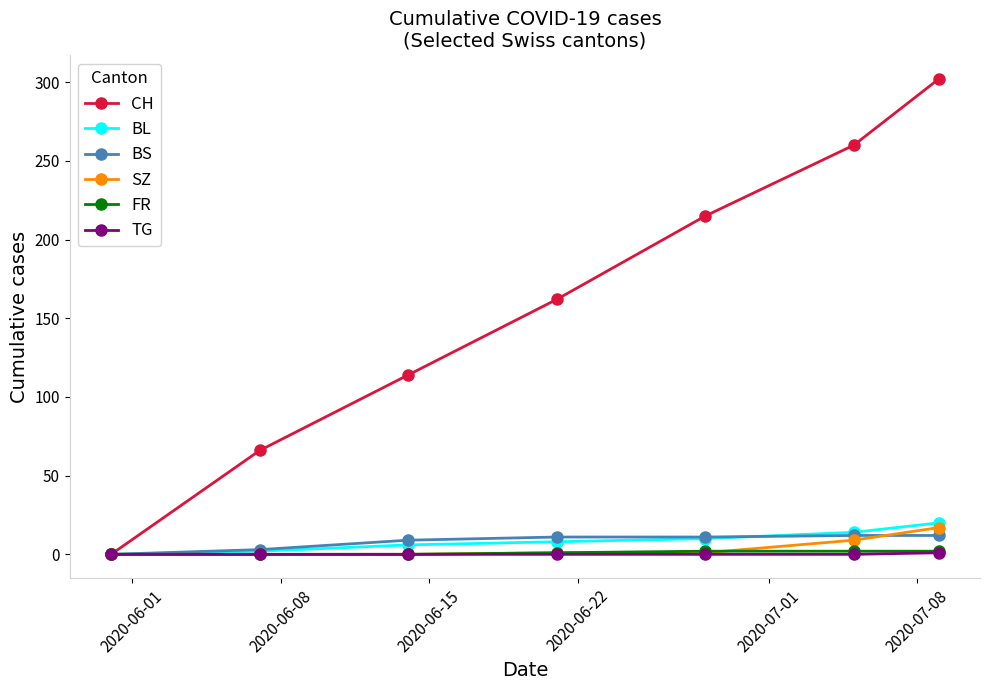

Which series has the widest spread of values?

CH